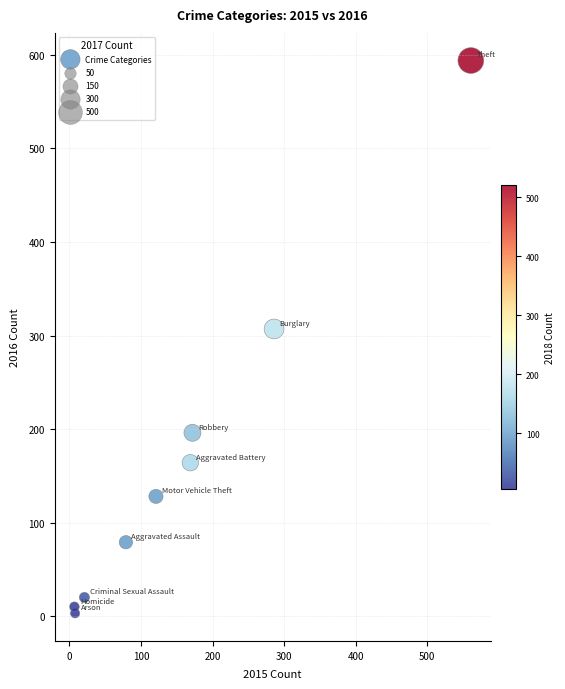

What is the average Y value?

167